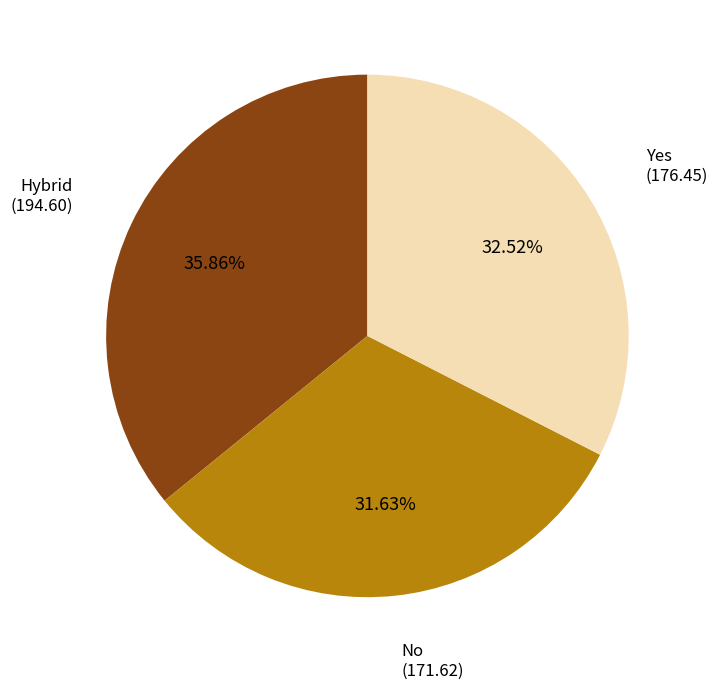

Is there a majority slice in this chart?

No